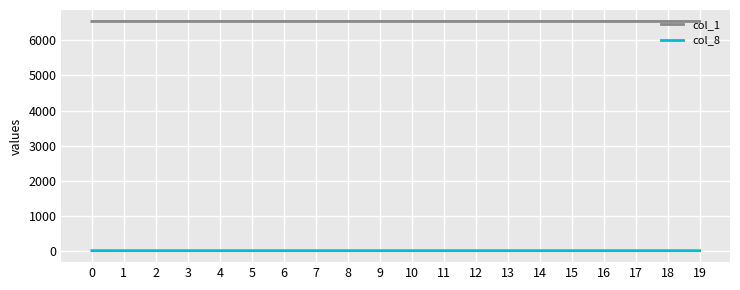

Is the value of col_1 at 14 greater than the value of col_8 at 1?

Yes